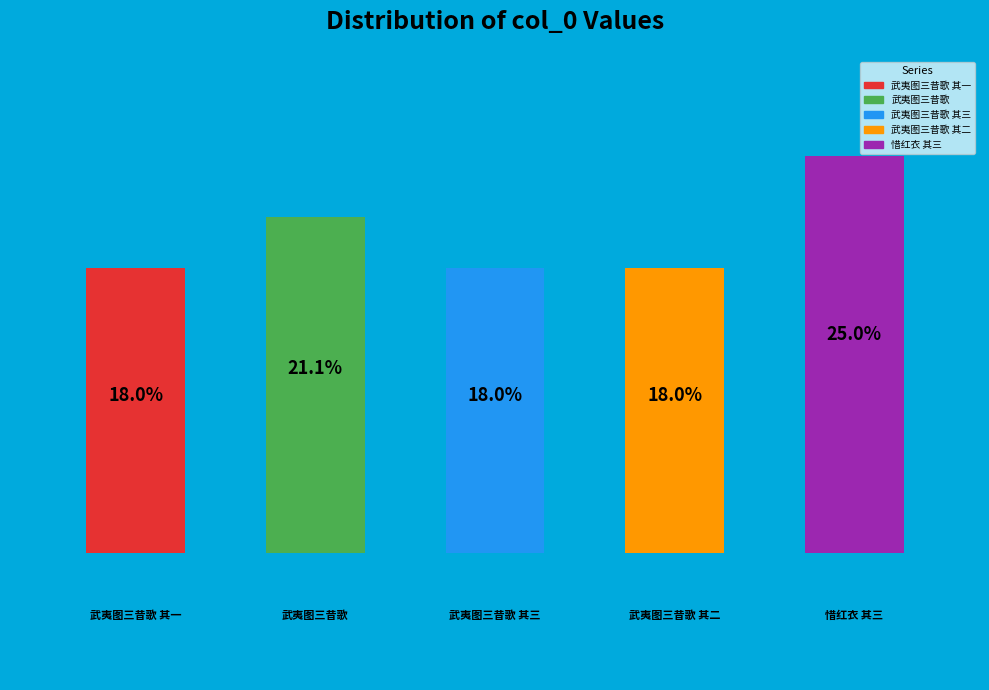

Does the chart contain any negative values?

No